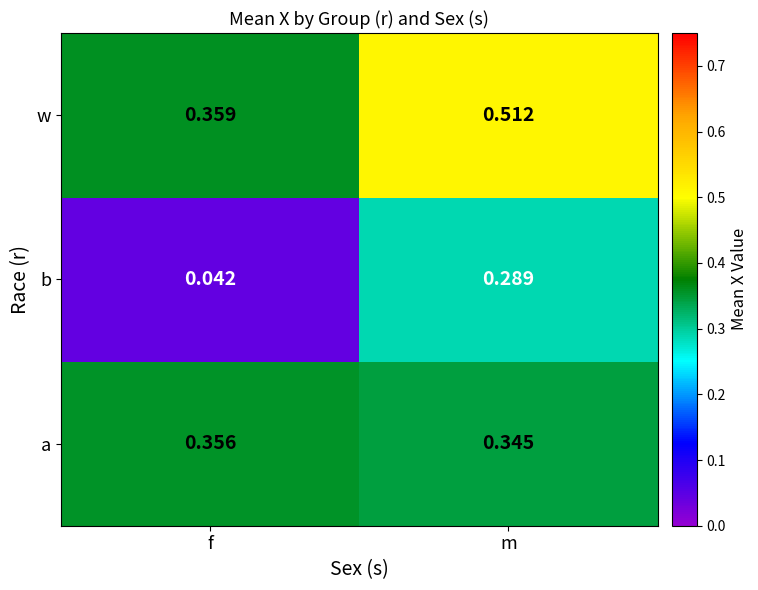

Which series has the largest range (max minus min)?

b